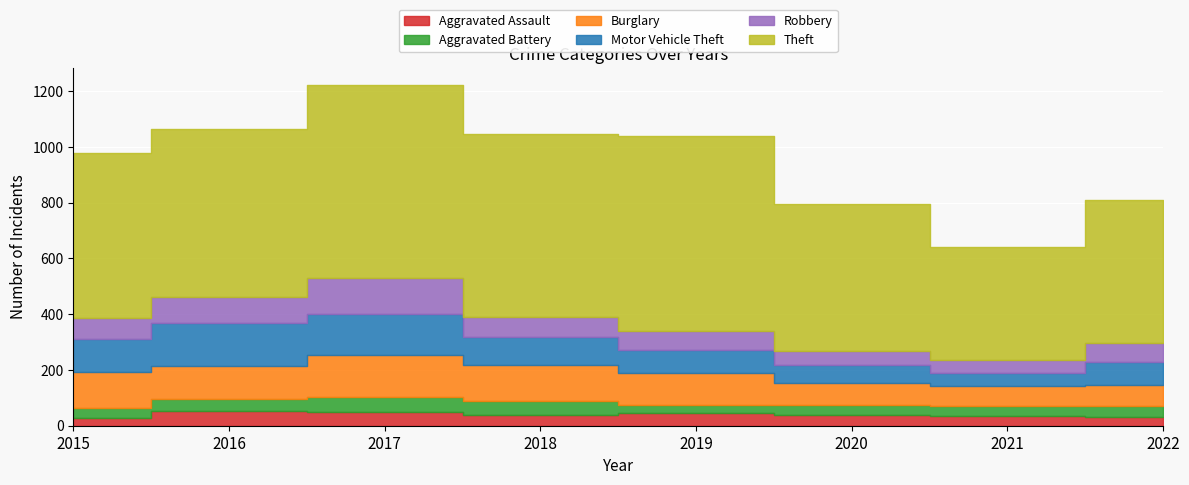

In Aggravated Battery, how many points are lower than both neighbors (excluding endpoints)?

1